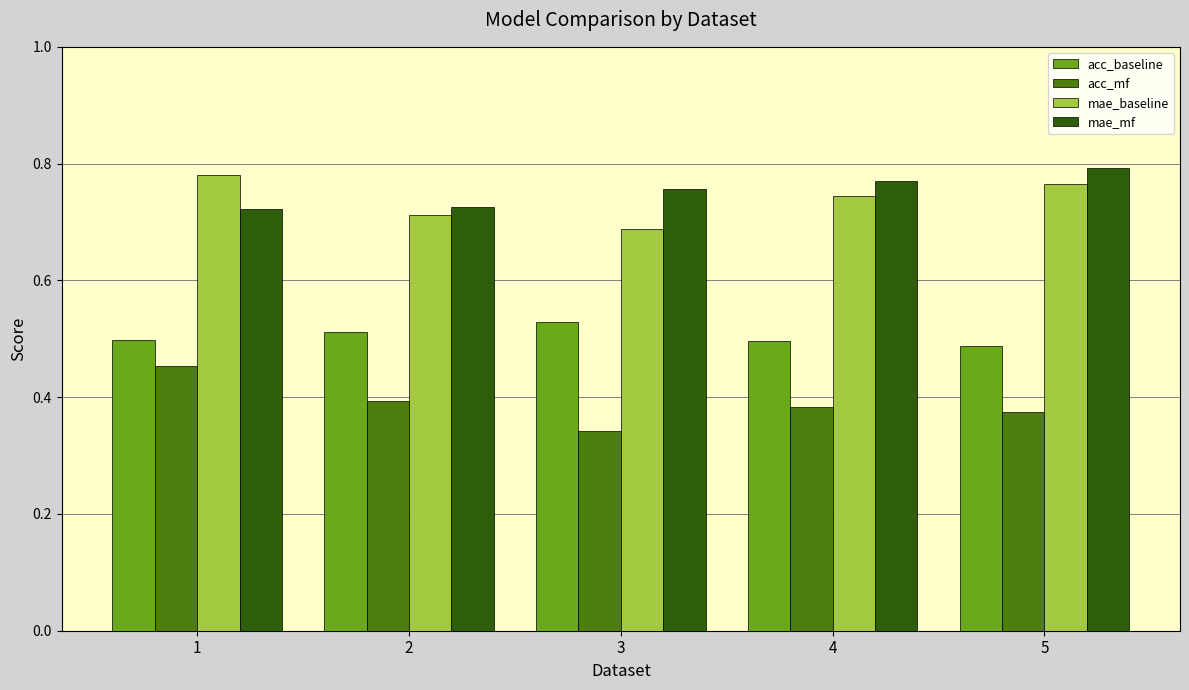

Which category has the highest value in the acc_baseline series?

3